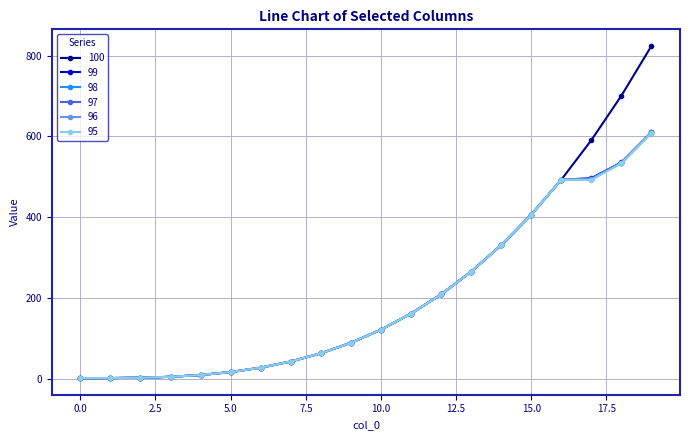

What is the value of the 99 point at the 17th from the left?

492.5